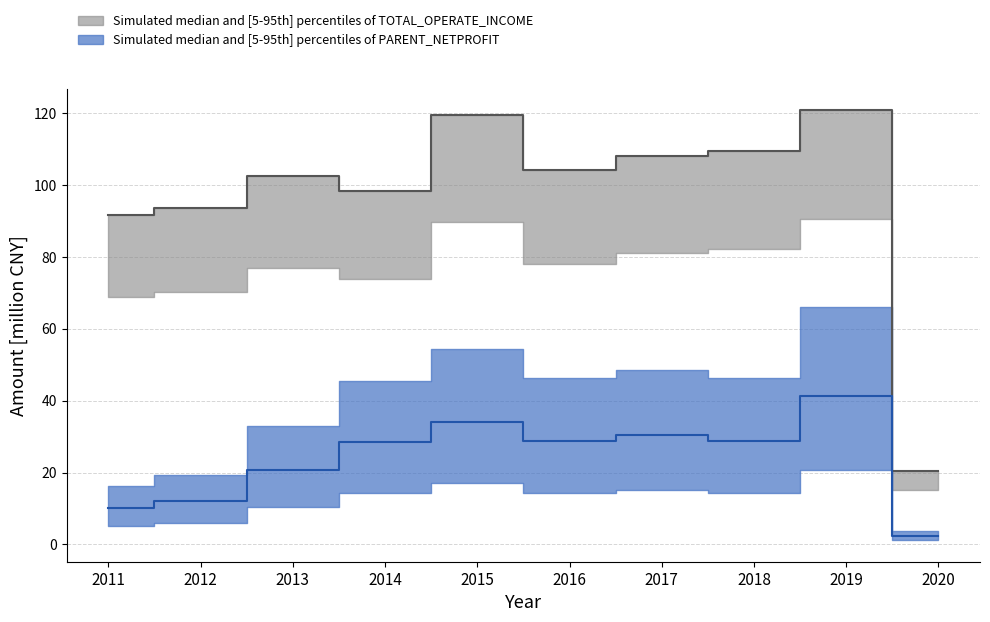

At which category does PARENT_NETPROFIT reach its first local valley?

2016